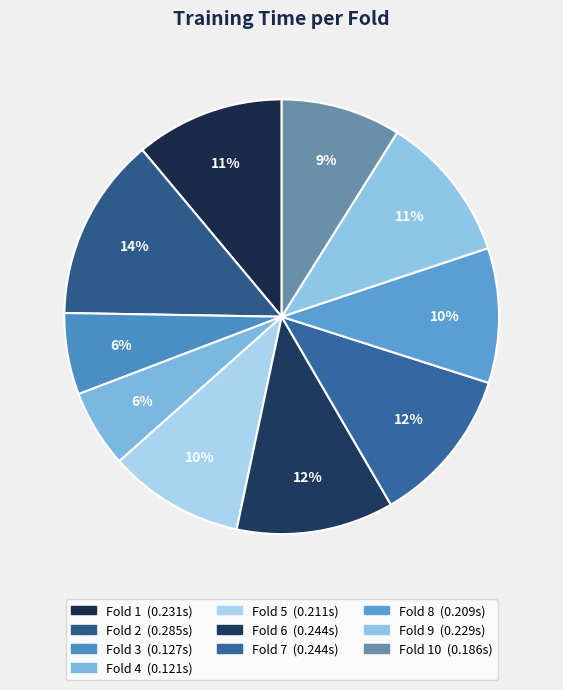

Count the number of slices in the pie.

10